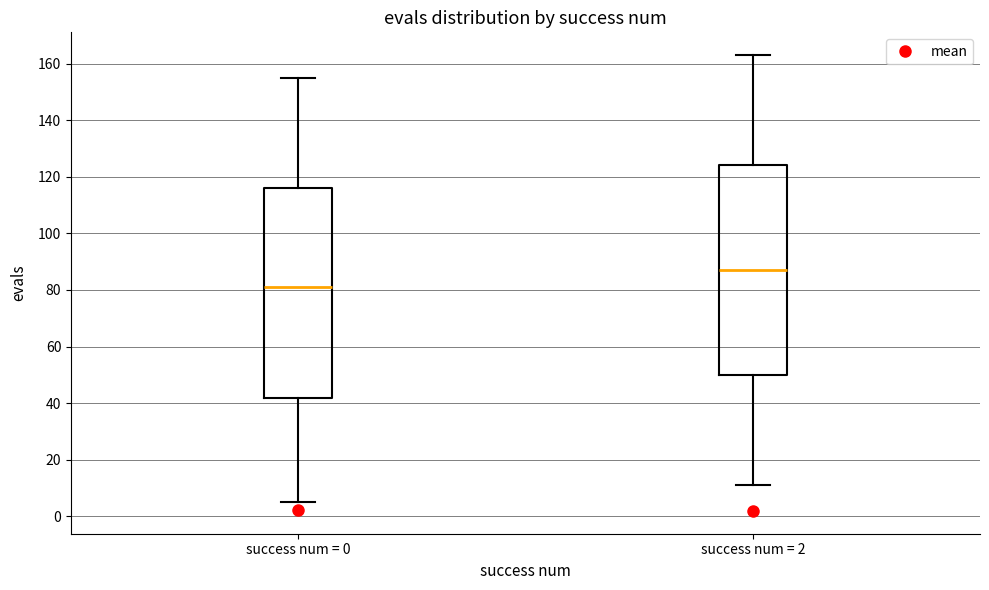

Reading left to right, read every box against the y-axis: the position of its median line, the range the box covers, and the ends of its whiskers. The values are not printed on the chart, so give them approximately, as read against the axis.

success num = 0: median 82, box 42 to 116, whiskers 6 to 156
success num = 2: median 88, box 50 to 124, whiskers 12 to 164